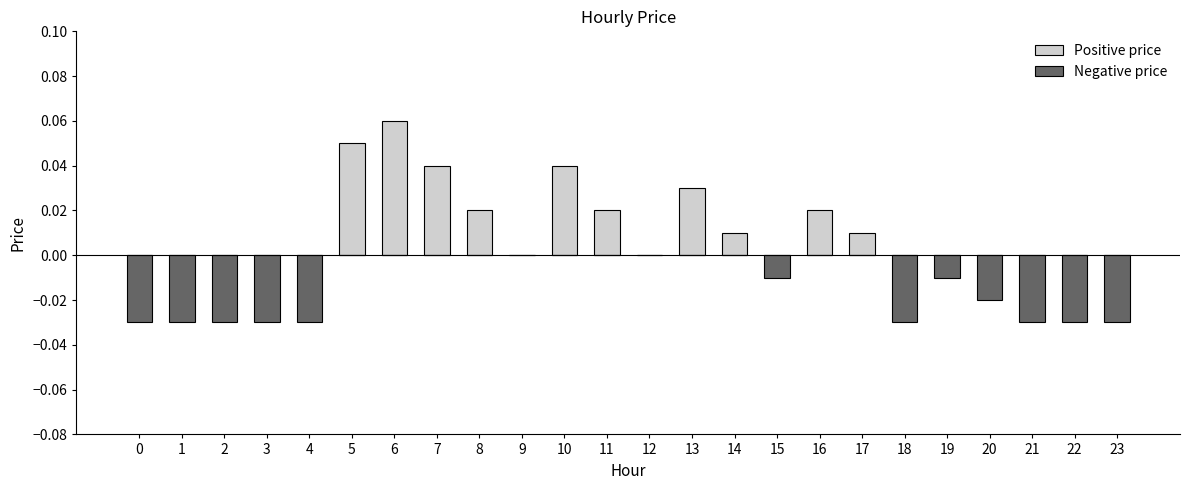

The Negative price series shows 0.0 at 12. True or false?

True